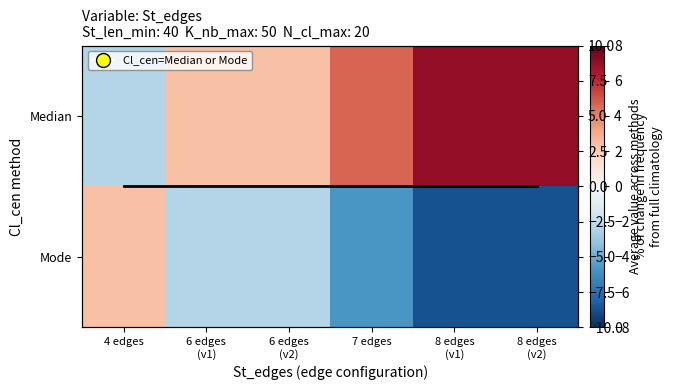

The Median series shows 0.6 at 6 edges (v2). True or false?

False